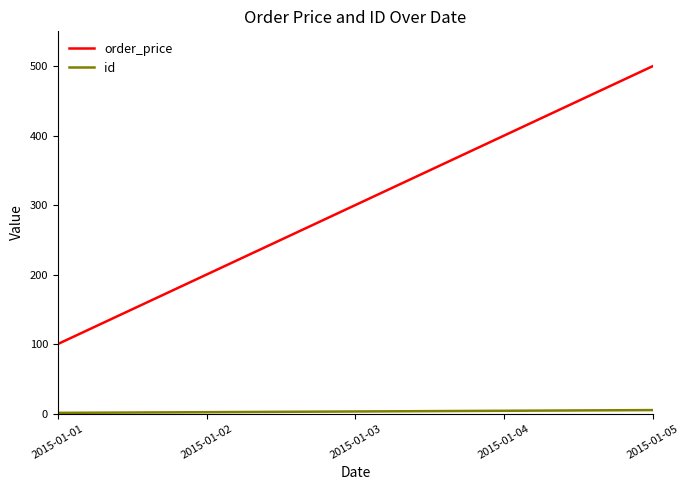

Which series has the largest total across all categories?

order_price